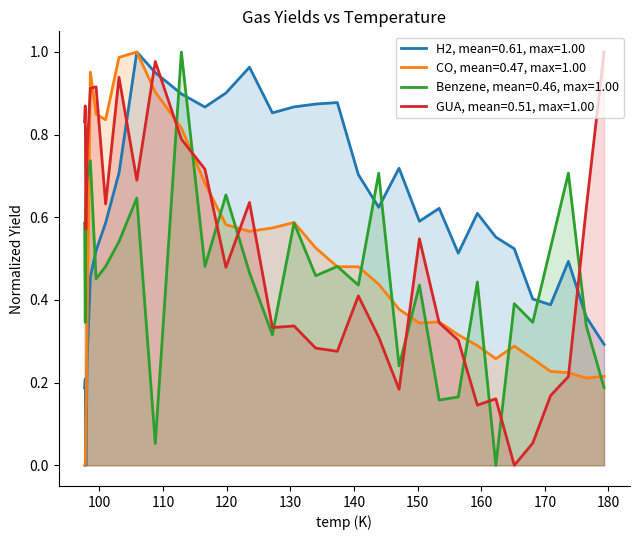

True or false: CO and GUA cross at least once.

True